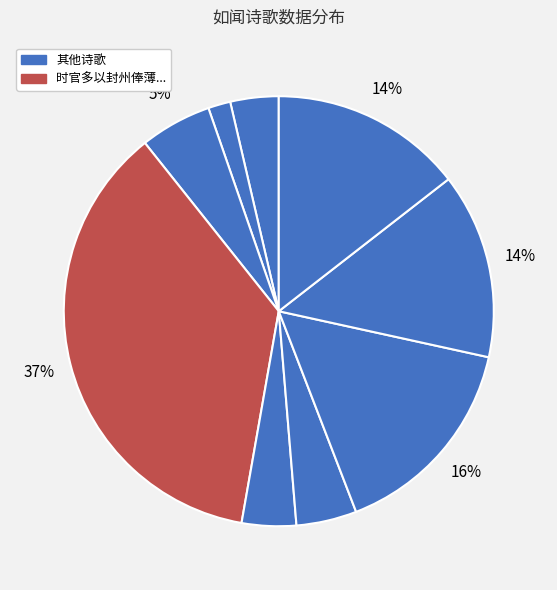

How many segments does this pie chart have?

9